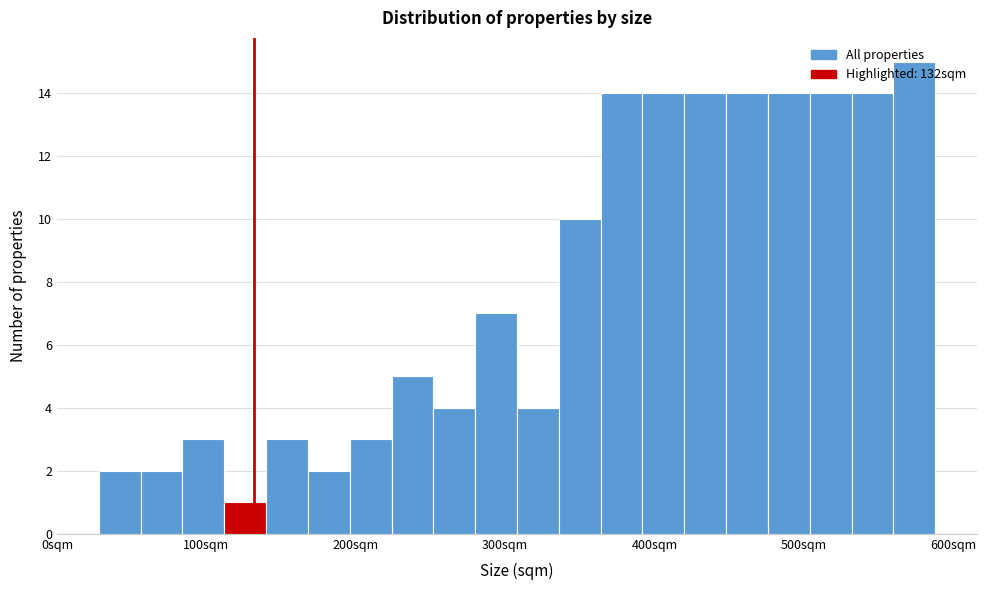

Read against the x-axis, roughly where is the centre of the tallest bar?

570